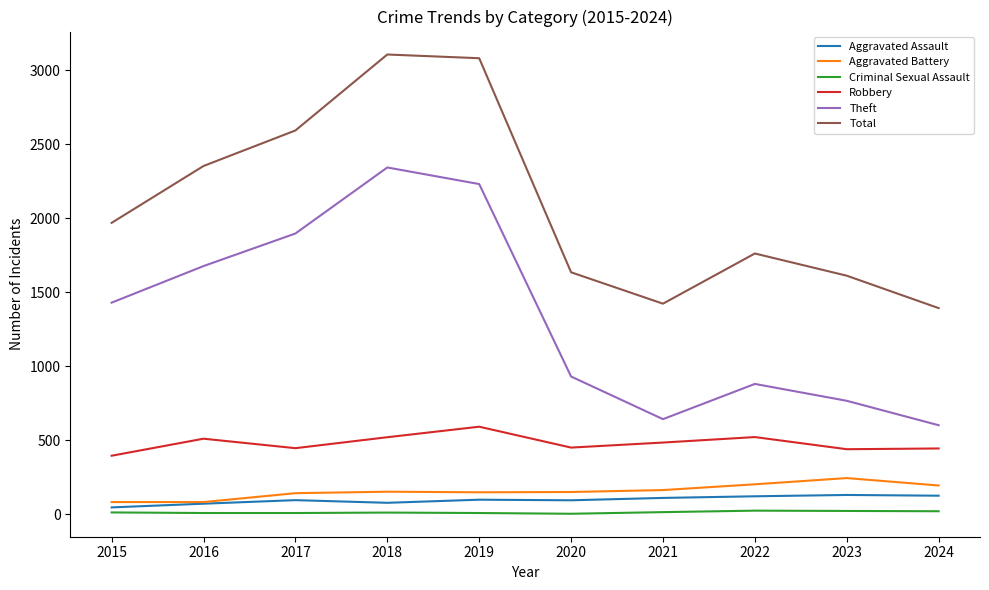

Between 2020 and 2024, which series saw the biggest shift?

Theft